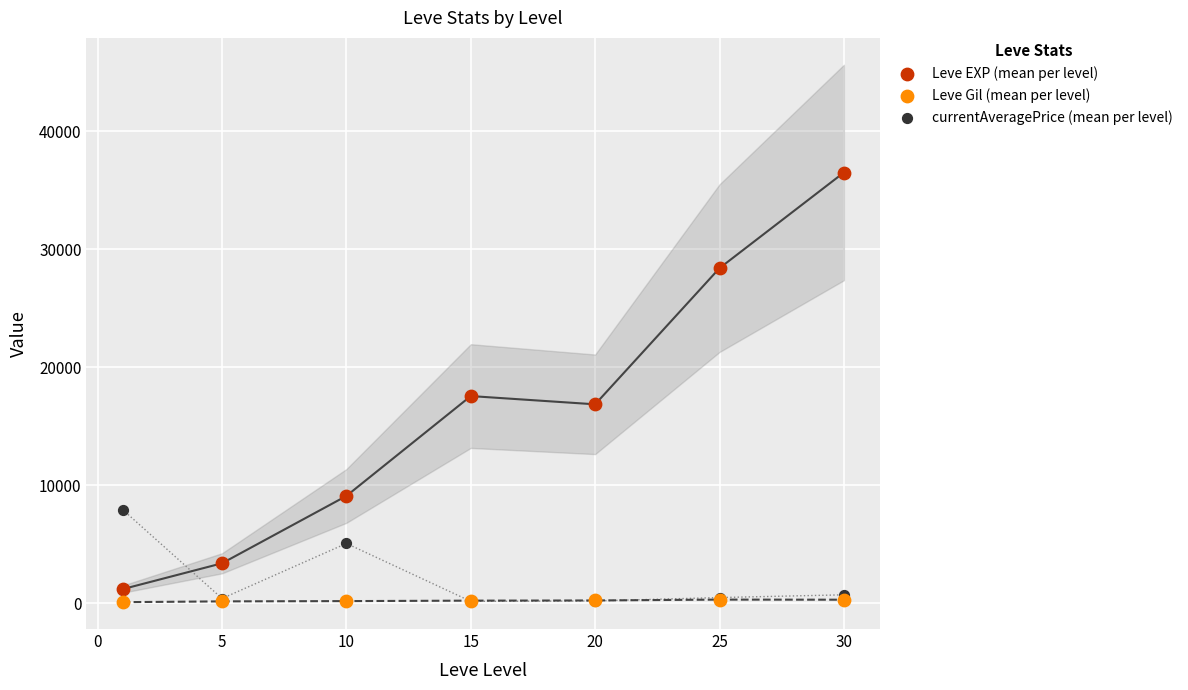

Across all series, what Y value is closest to 18302?

17563.3